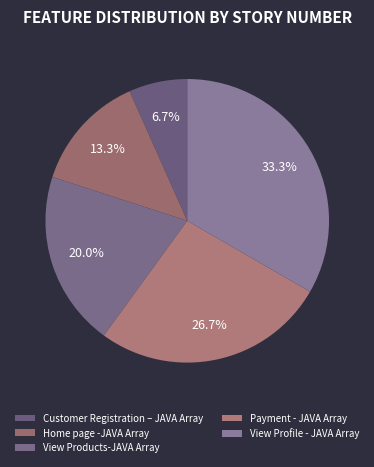

Does any single category account for the majority?

No